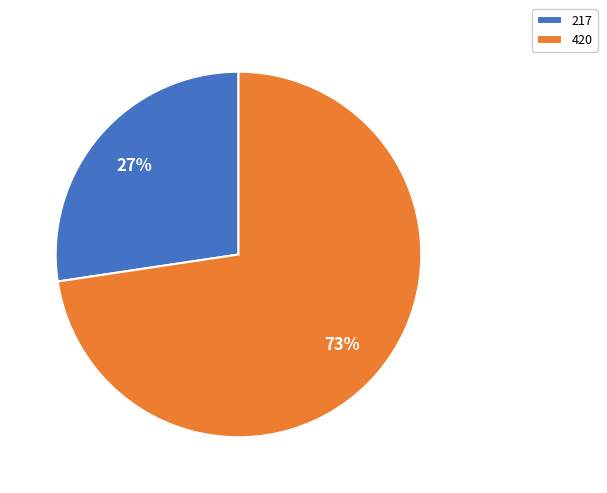

Which slice is the smallest?

217